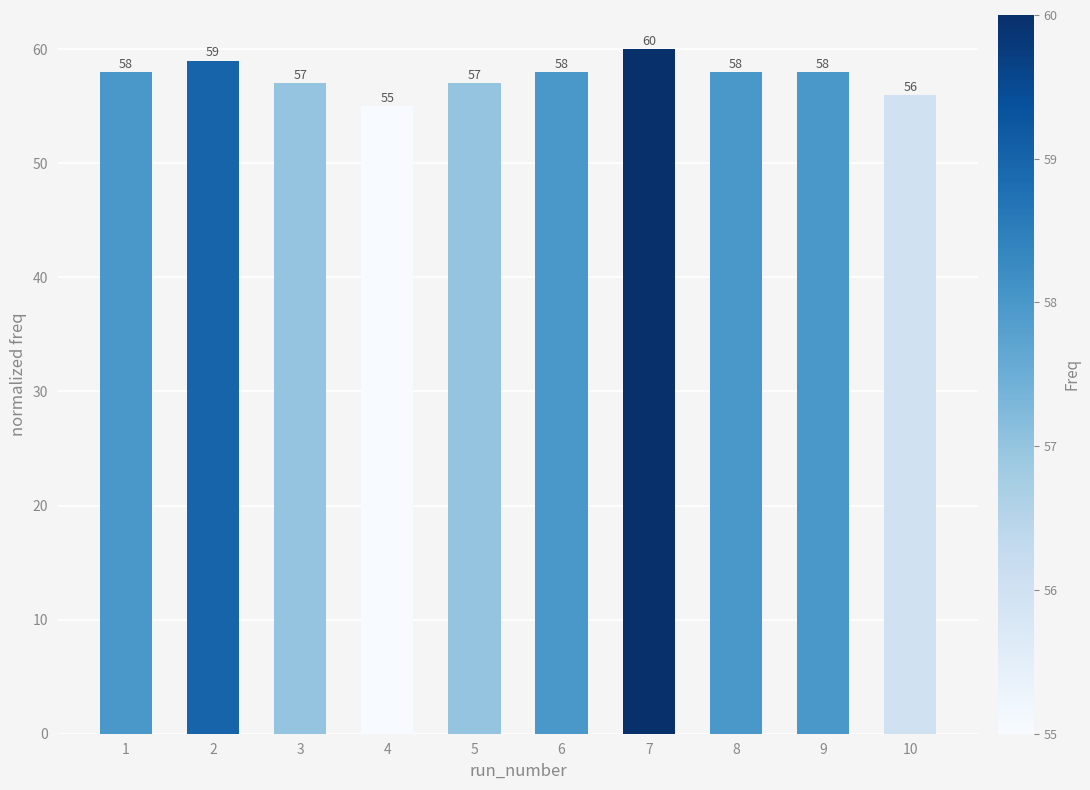

Reading left to right, transcribe all the data shown in this chart.

58	59	57	55	57	58	60	58	58	56